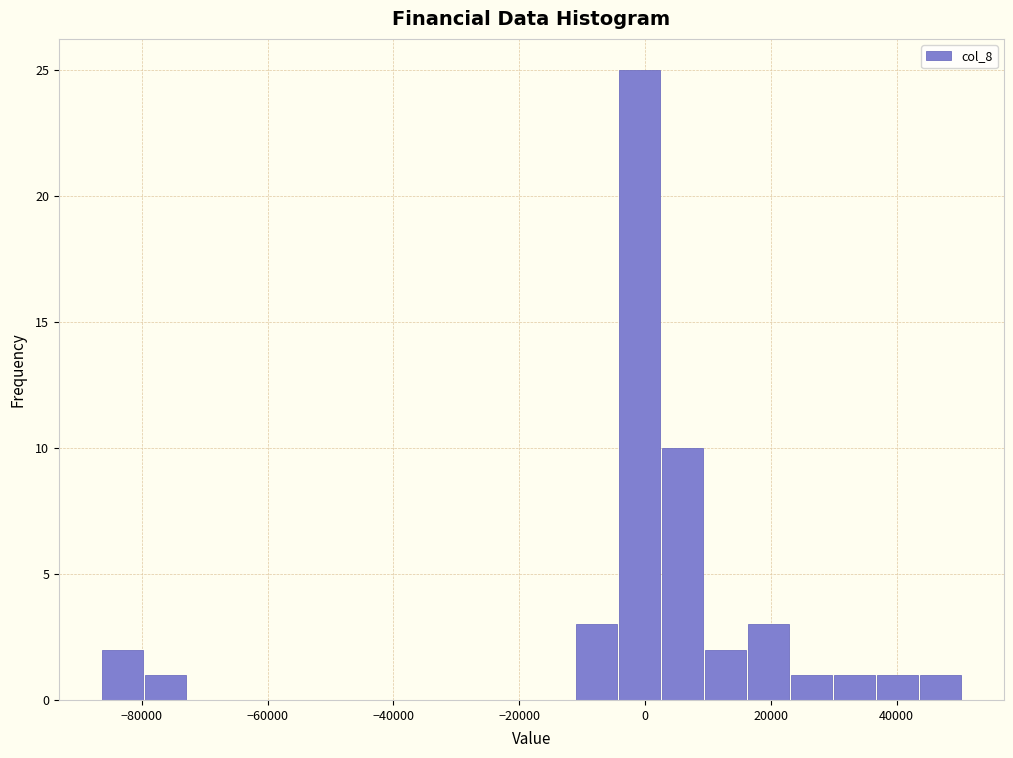

Around what value on the x-axis is the tallest bar? Give the approximate position of its centre, as read against the axis.

0